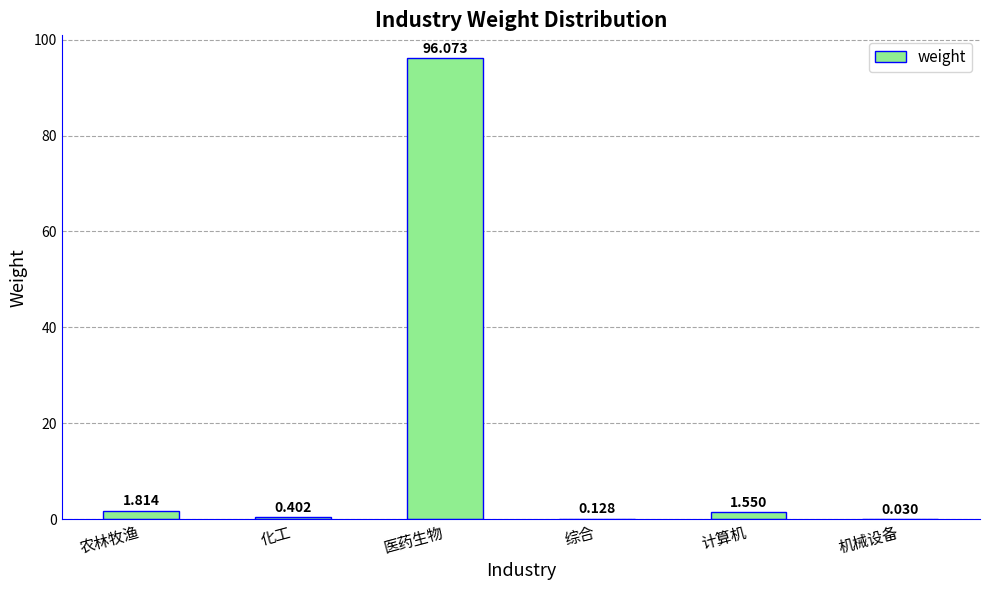

The chart shows a value of 35.9 at 医药生物. True or false?

False